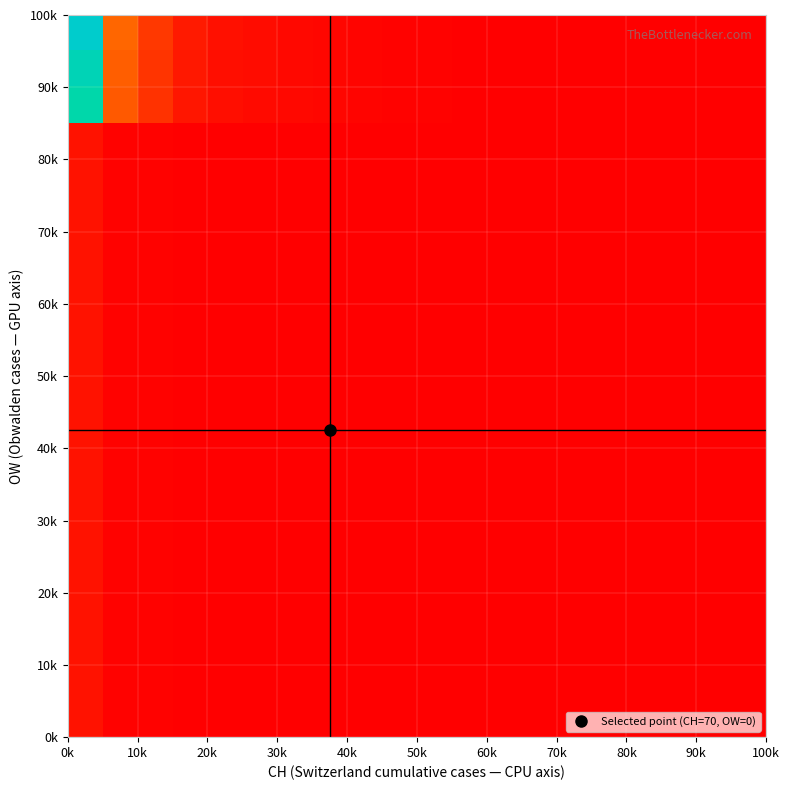

How many categories are shown in the chart?

20